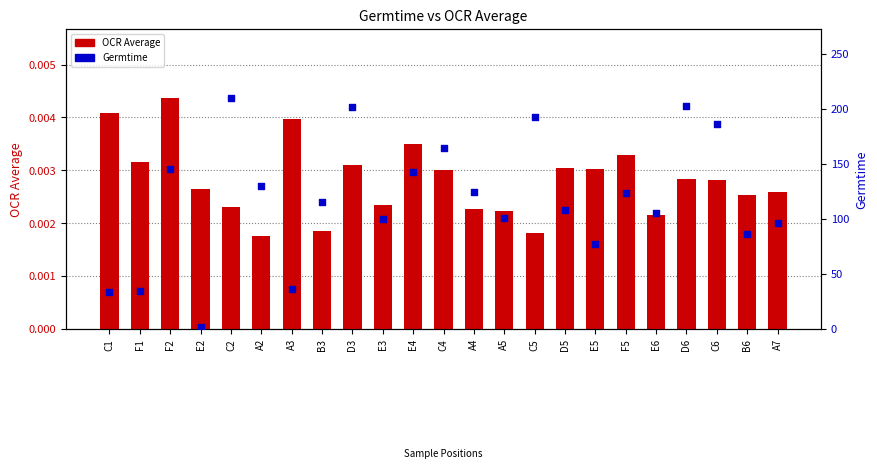

Which series contains the highest Y value?

Germtime